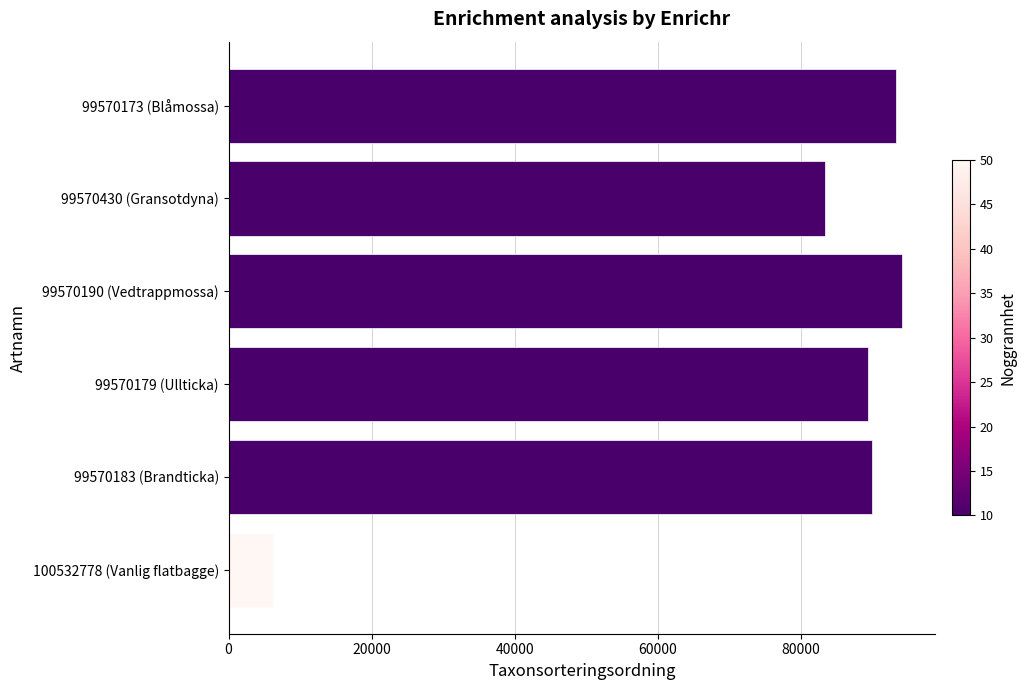

The chart shows a value of 89392 at 99570179 (Ullticka). True or false?

True